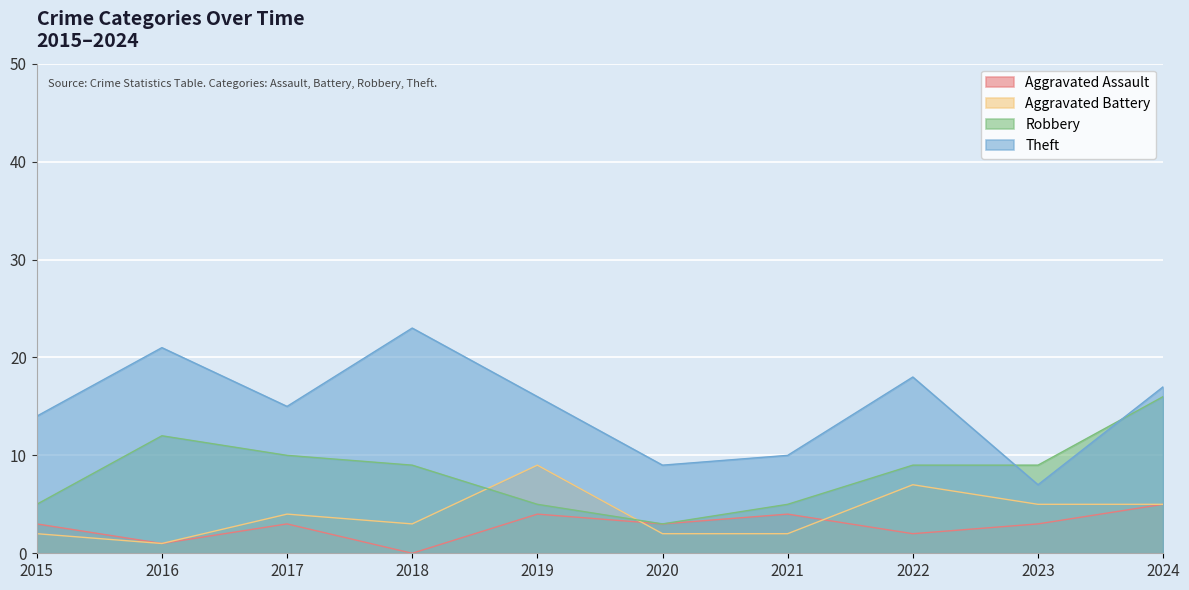

The value of Robbery at 2022 is 2. True or false?

False